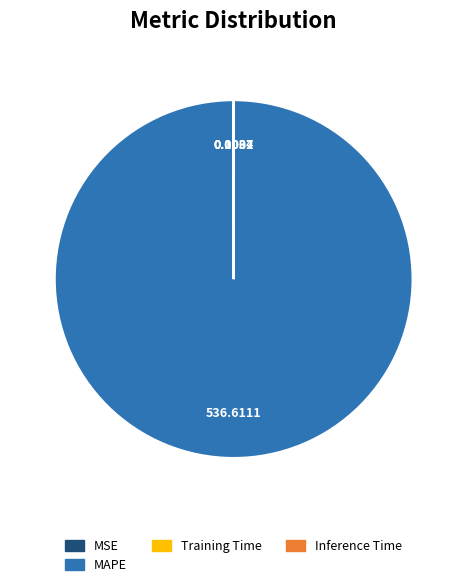

Does any single category account for the majority?

Yes